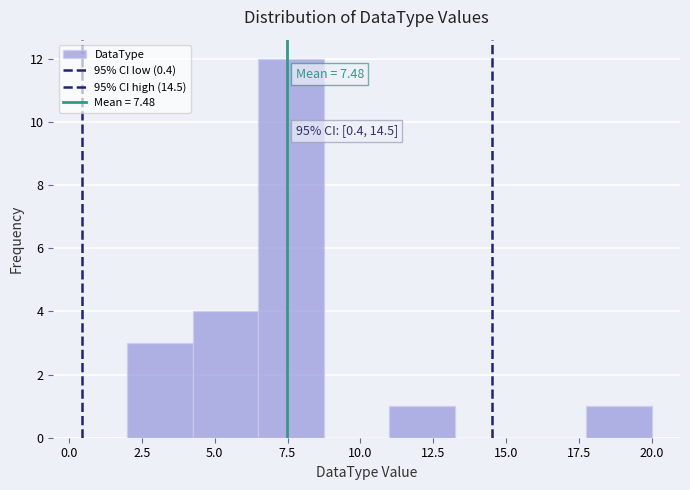

Which range on the x-axis has the tallest bar?

6.50 to 8.75